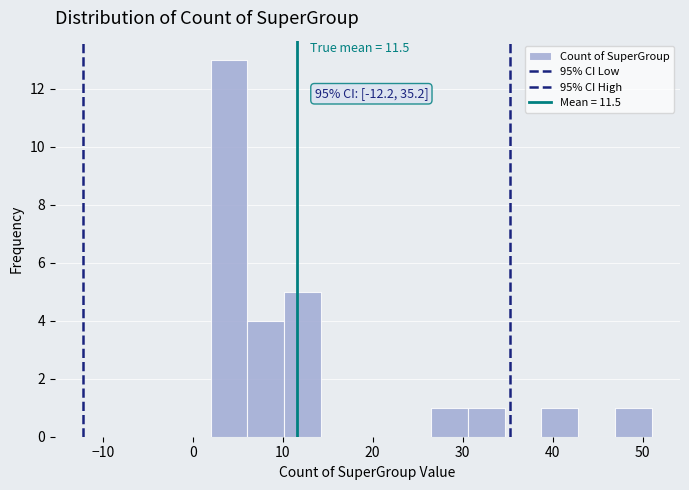

Which range on the x-axis has the tallest bar?

2 to 6